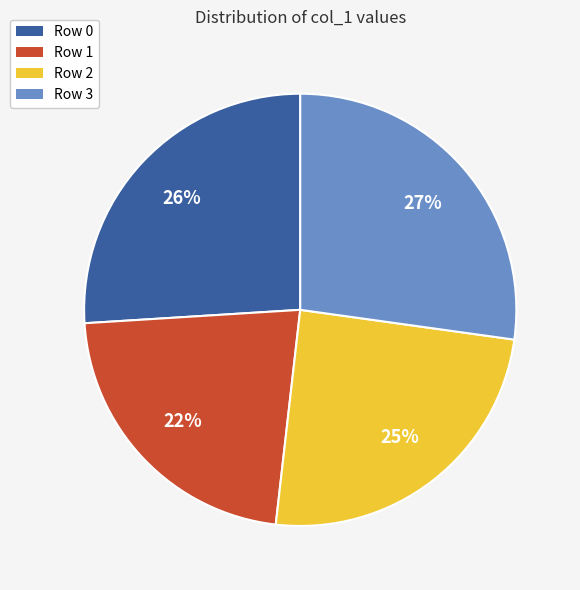

Is Row 3 the majority of the pie?

No